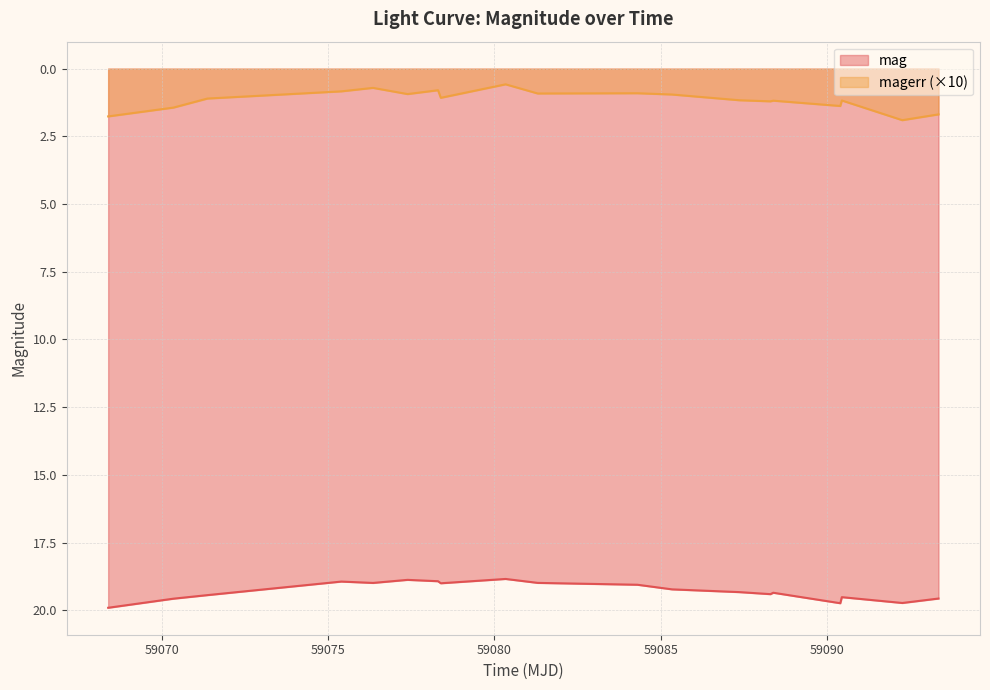

True or false: mag and magerr cross at least once.

False